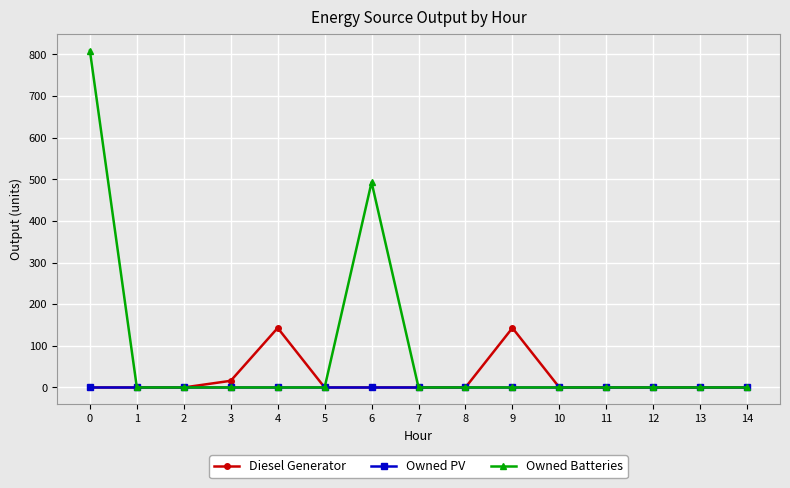

Where is Diesel Generator nearest to the value 71?

3